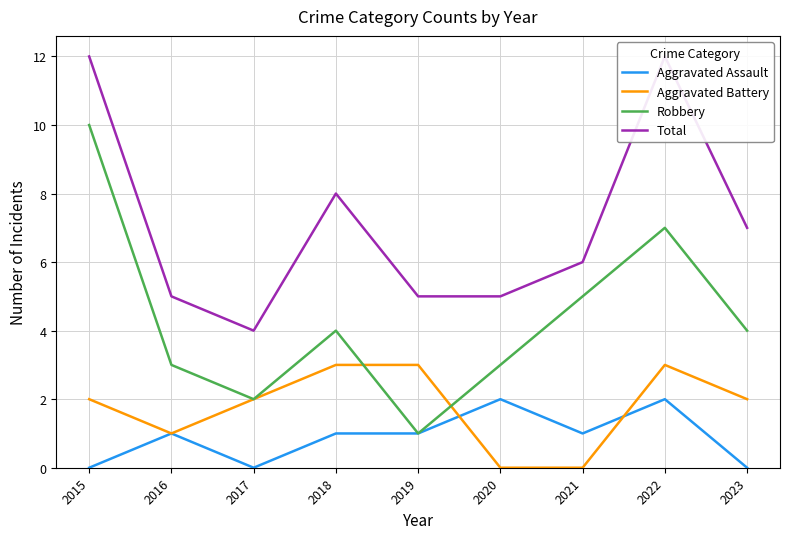

True or false: Robbery and Total intersect in this chart.

False